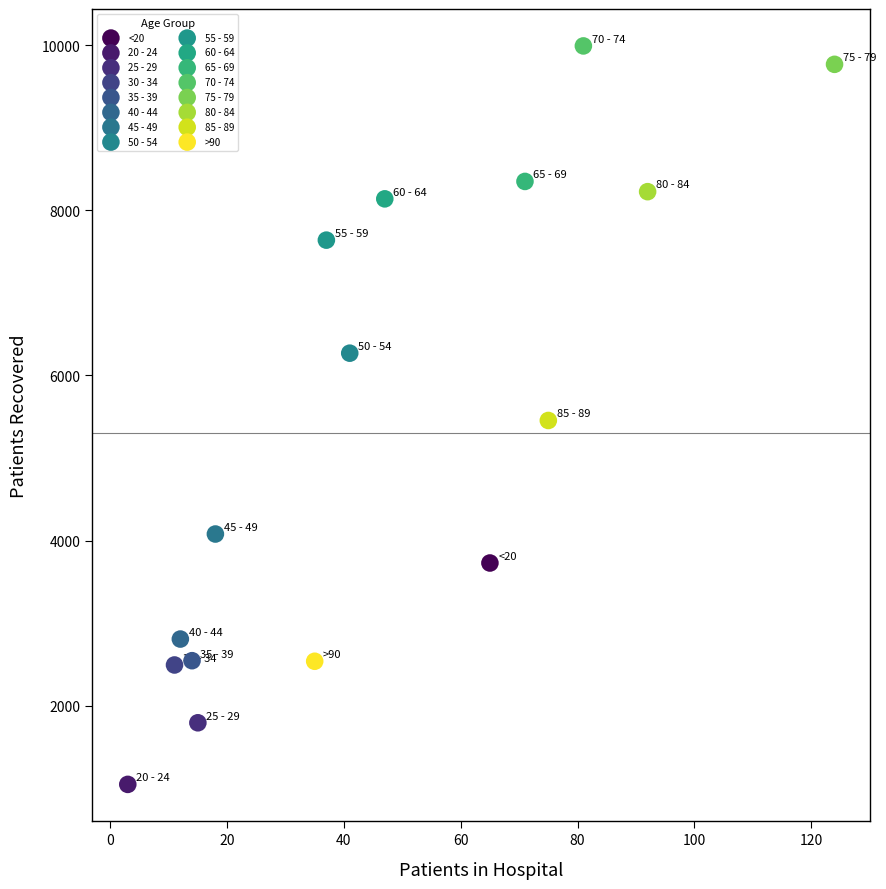

Which series contains the lowest Y value?

20 - 24